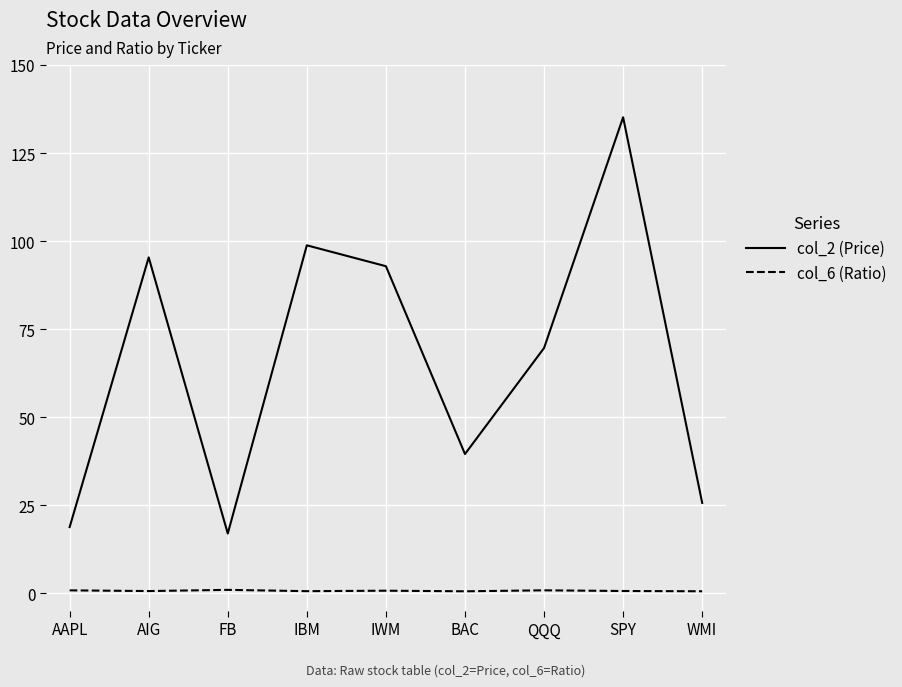

List the series in order of their peak value, lowest first.

col_6 (Ratio), col_2 (Price)